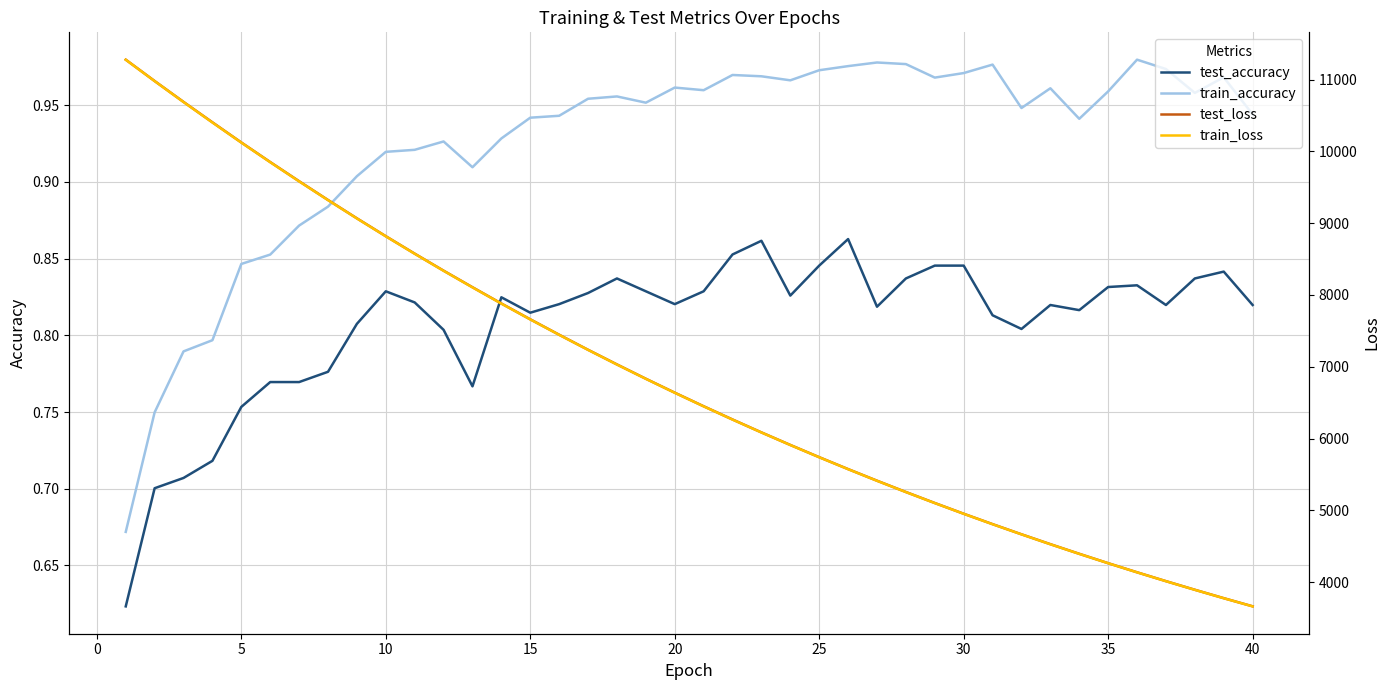

True or false: test_accuracy and train_accuracy cross at least once.

False